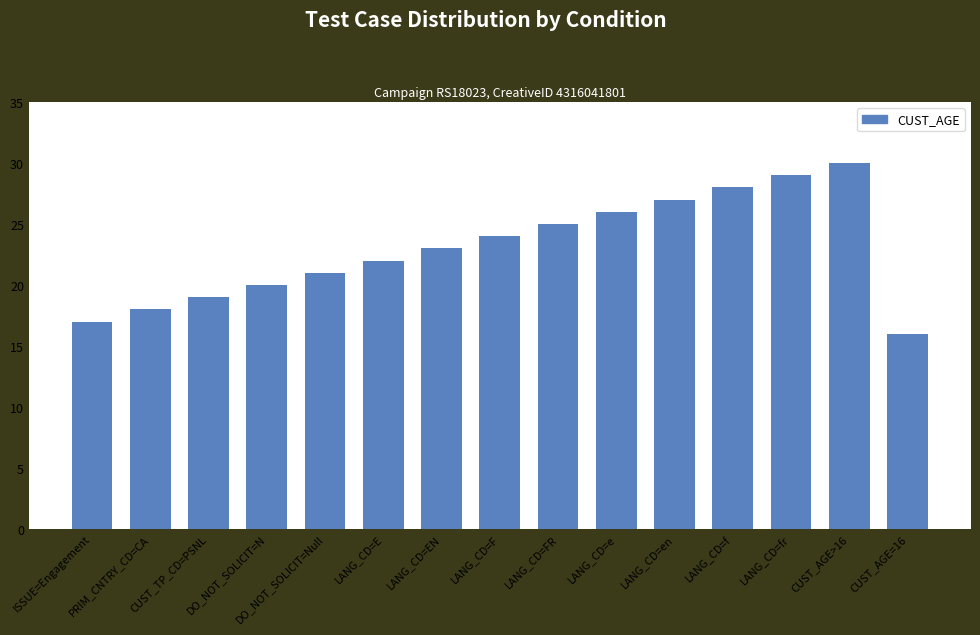

How many data points does each series have?

15